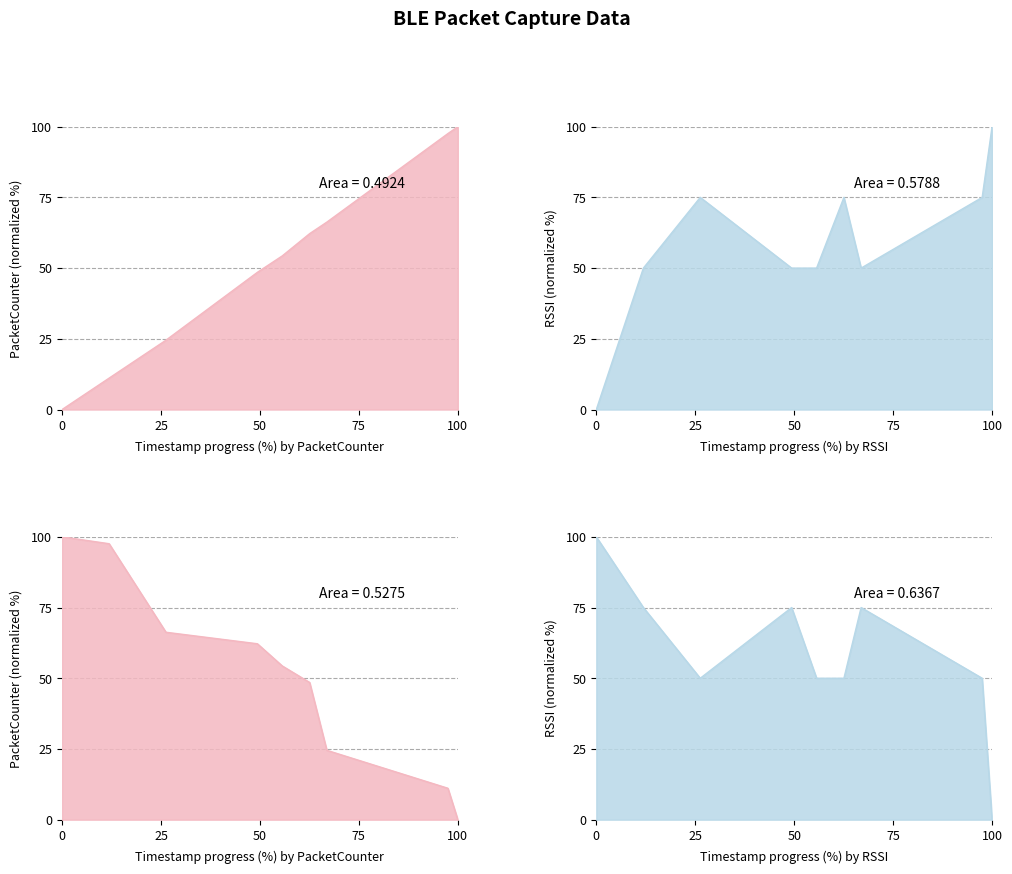

True or false: PacketCounter has more than 0 interior local peaks.

False